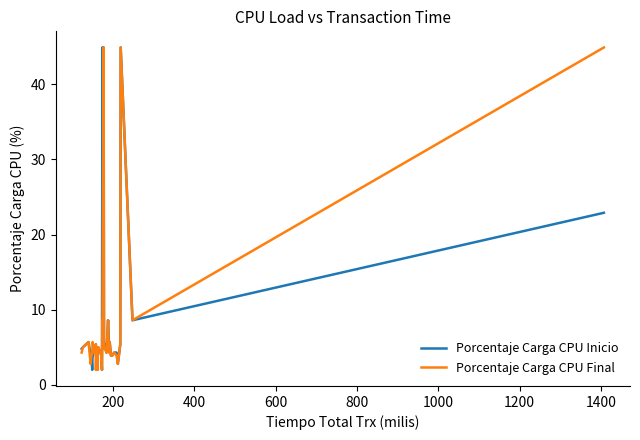

What is the lowest value of the Porcentaje Carga CPU Inicio series?

2.0